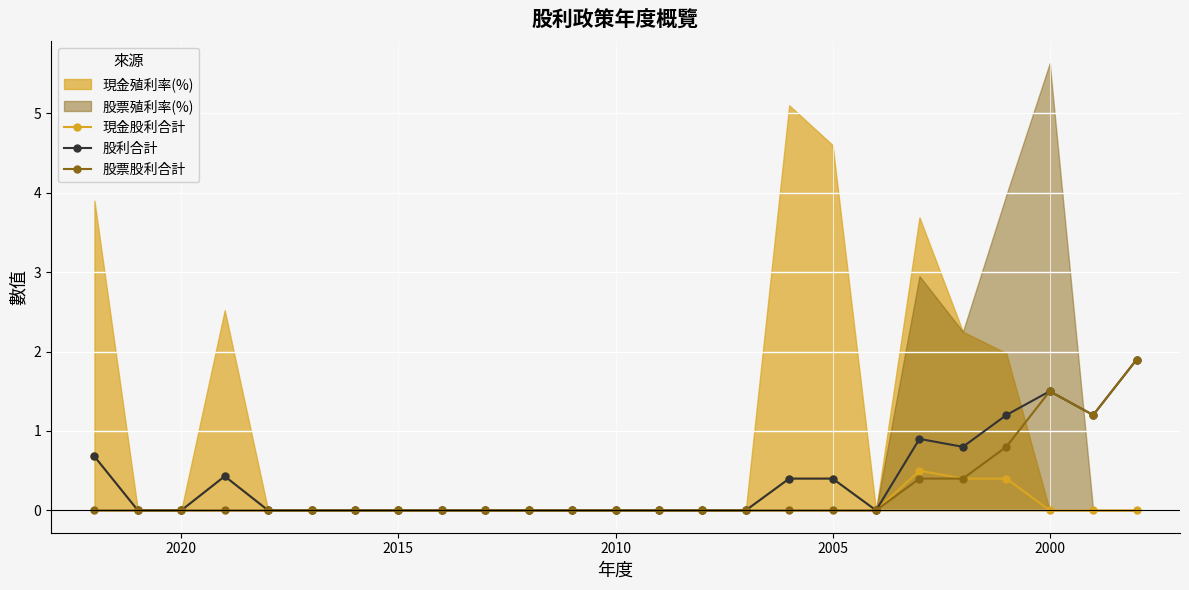

True or false: 股票股利合計 and 現金股利合計 cross at least once.

False